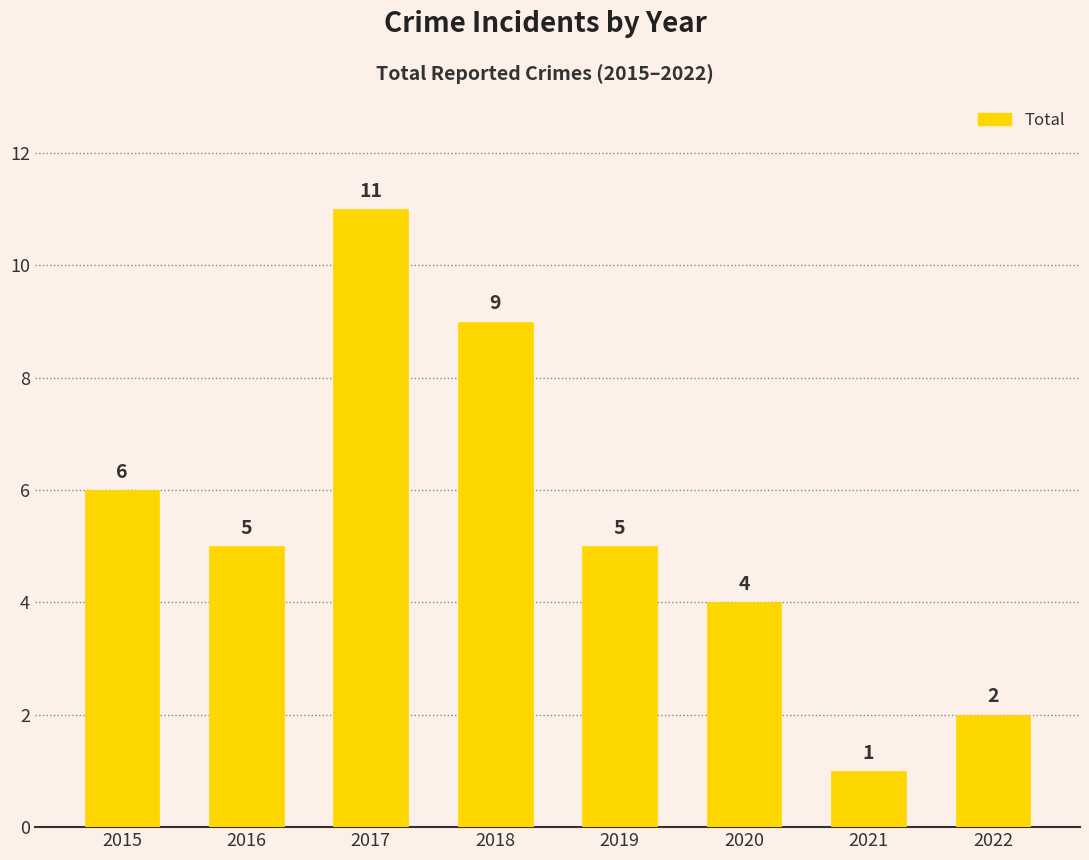

How many values are below 5?

3